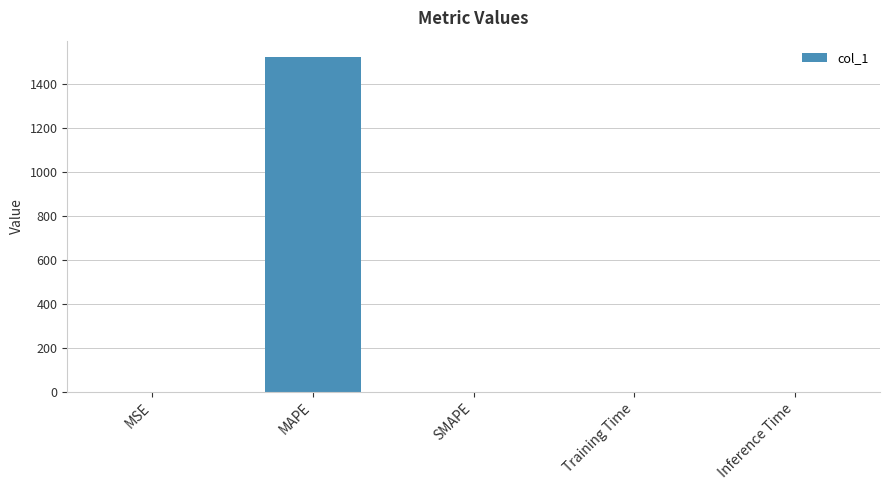

True or false: the data shows 641.4 at SMAPE.

False